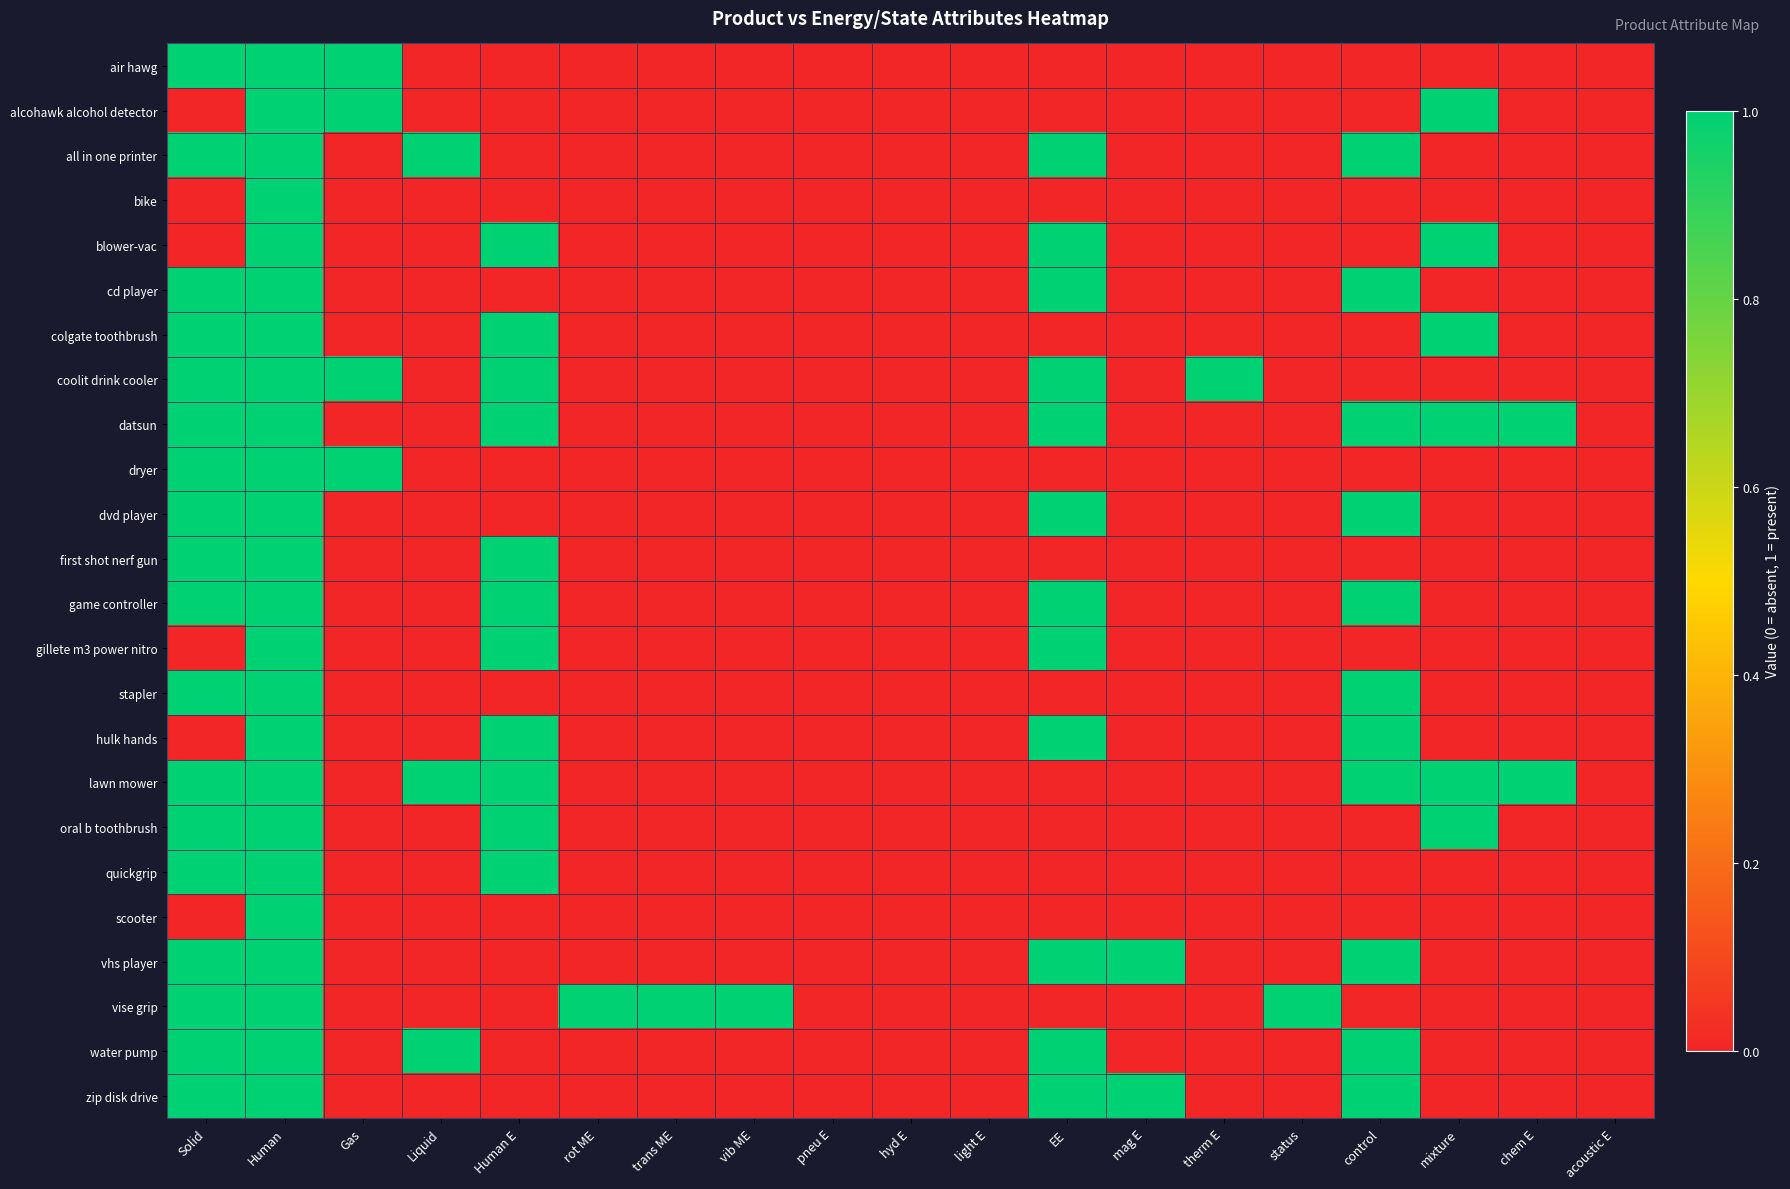

At which category is the sum across all series the highest?

Human